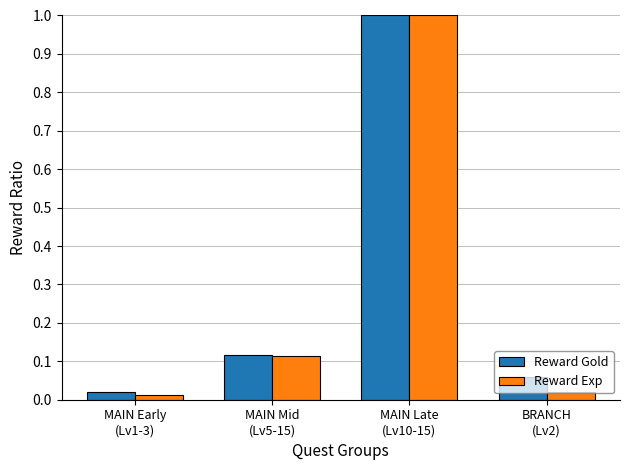

Does the chart contain stacked bars?

No